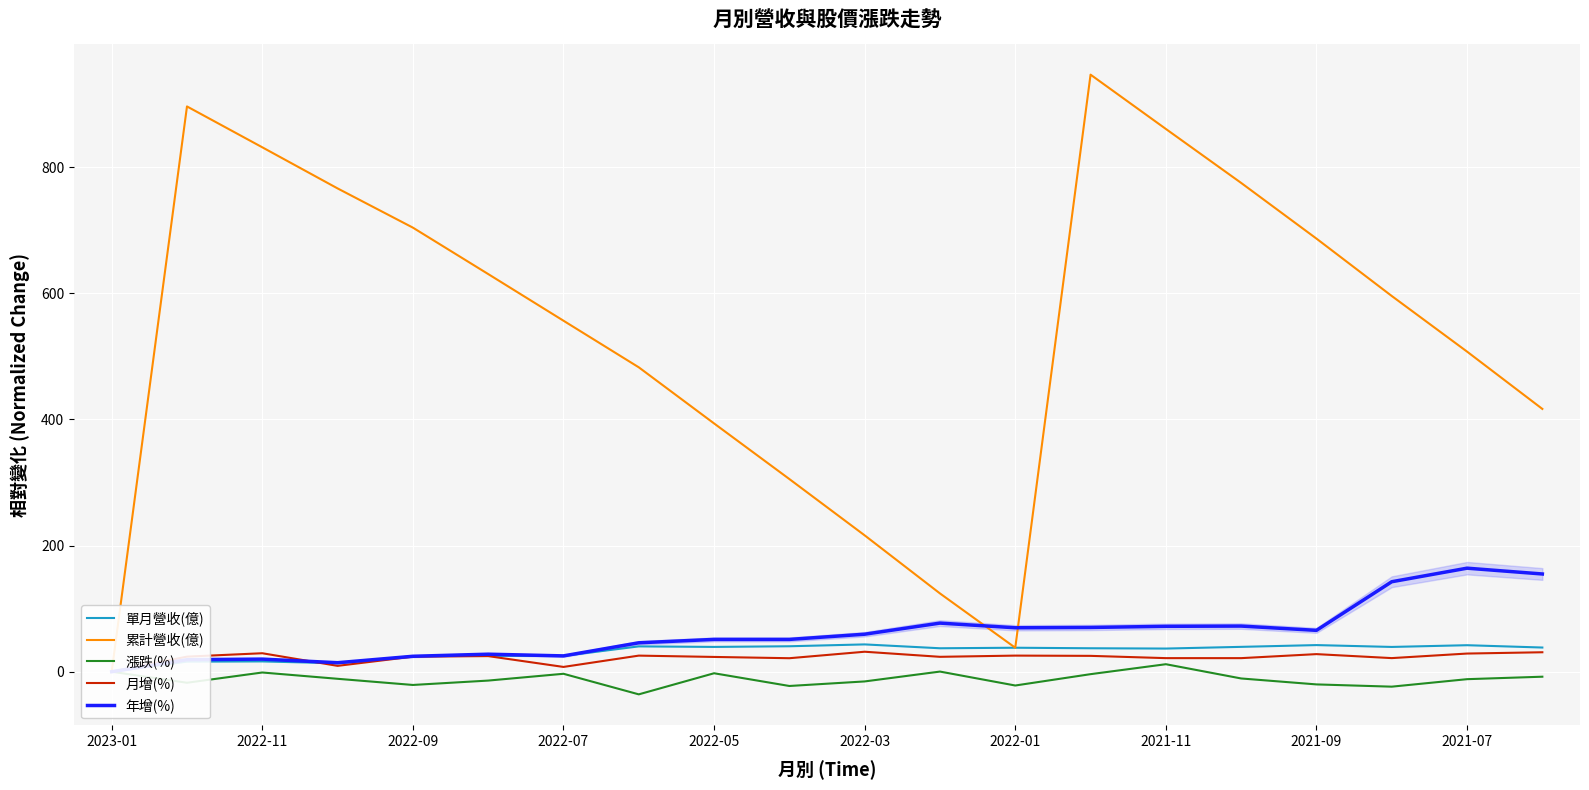

What is the average value of the 年增(%) series?

61.4